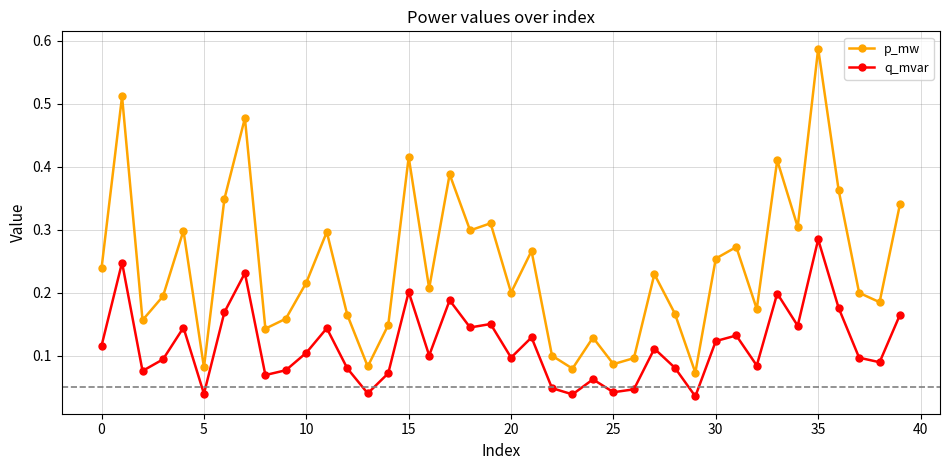

Count the q_mvar values in the range 0 to 1.

40